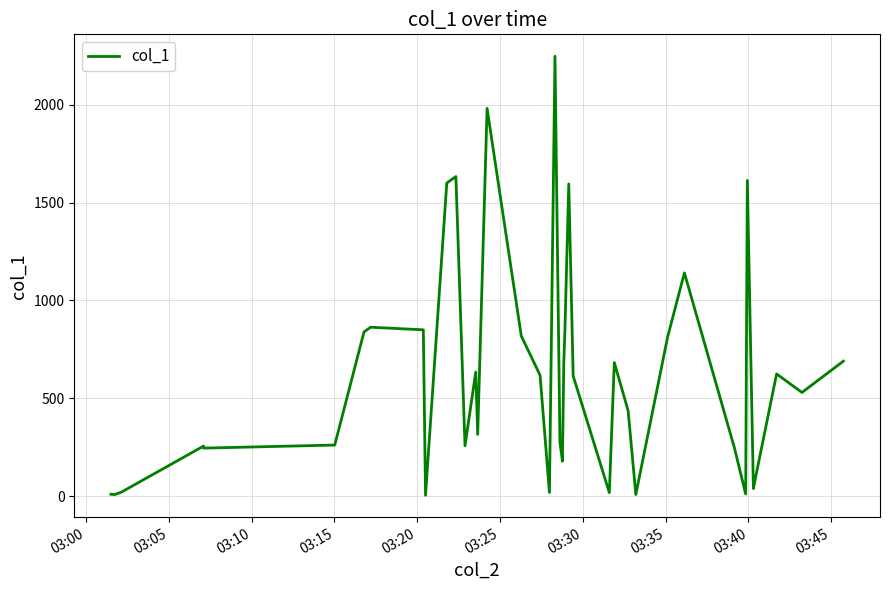

Reading left to right, list all the values displayed in this chart.

9.0	7.3	19.1	255.5	244.9	260.6	839.1	863.3	849.9	3.7	1600.7	1633.9	256.6	633.8	315.2	1982.6	818.0	617.8	18.1	2249.0	275.4	178.2	680.0	846.5	1596.2	613.6	17.2	682.7	436.8	7.6	812.3	1141.1	247.3	10.4	1614.1	38.2	103.4	624.3	529.6	689.7